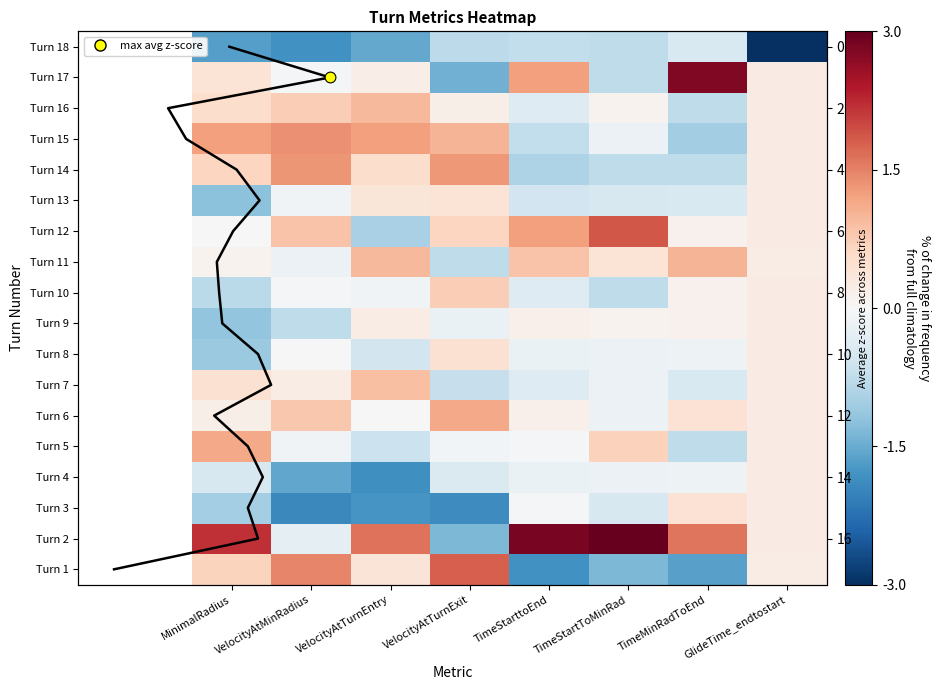

What is the sum of the Turn 6 values at GlideTime_endtostart and MinimalRadius?

0.4